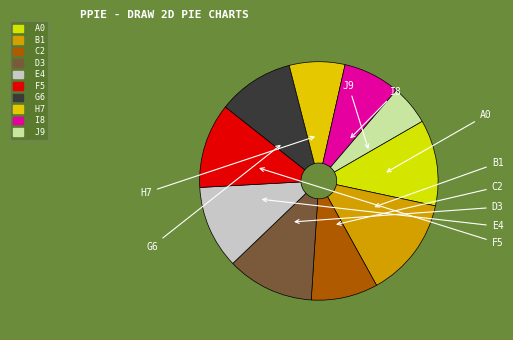

How many slices are in this pie chart?

10